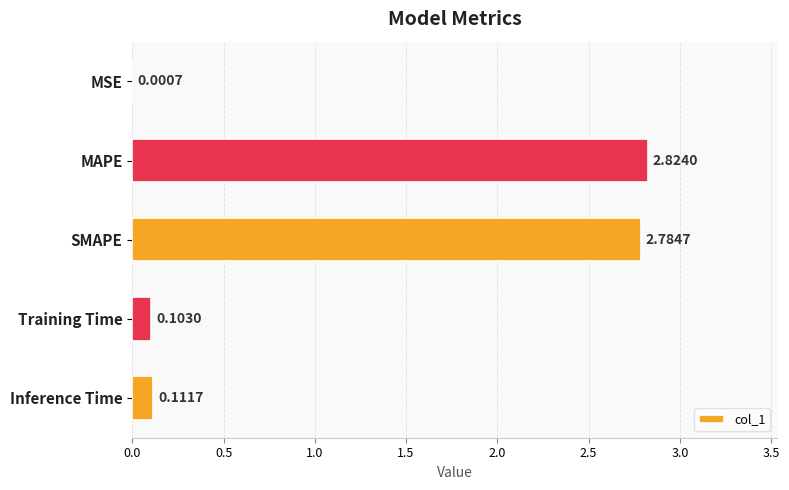

What is the change in value from MSE to MAPE?

+2.8